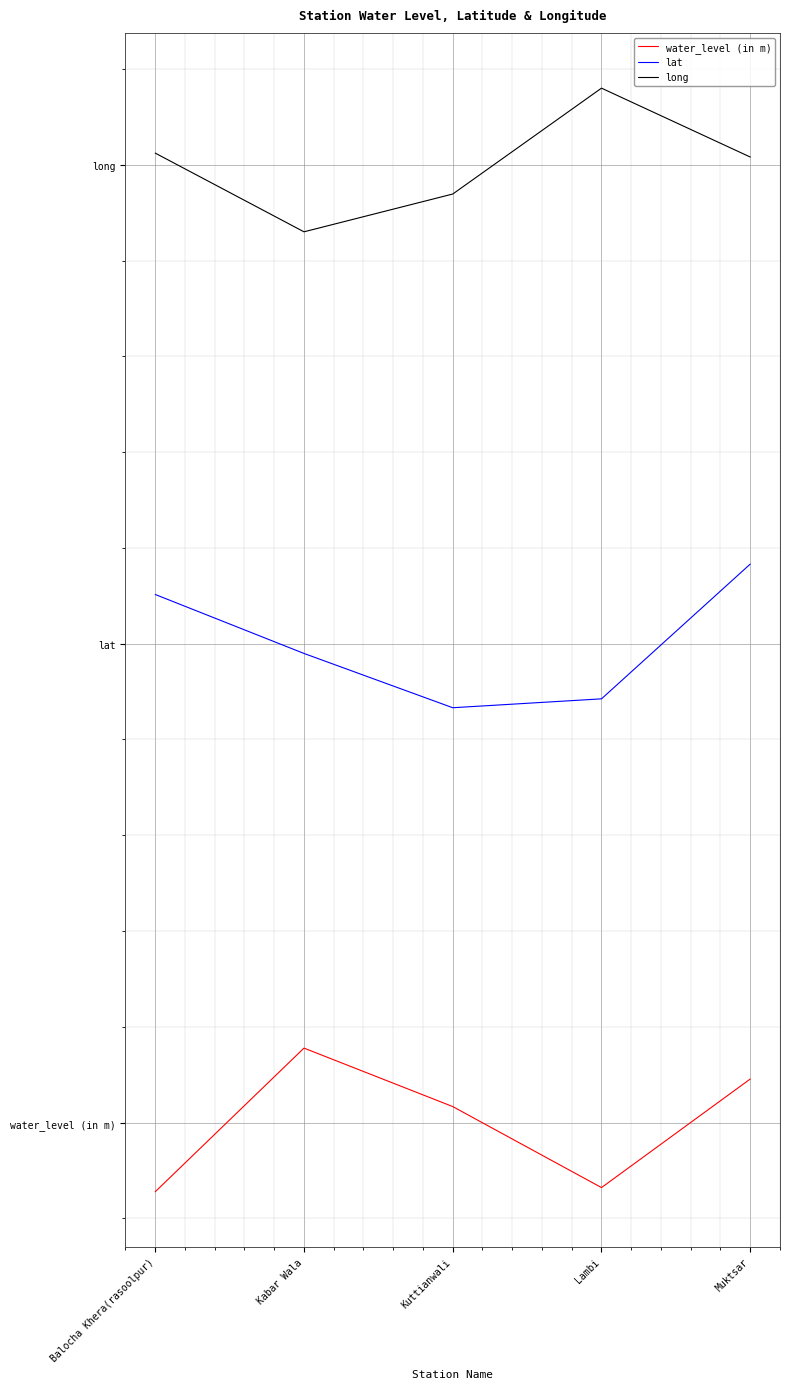

At which category does water_level (in m) reach its first local valley?

Lambi